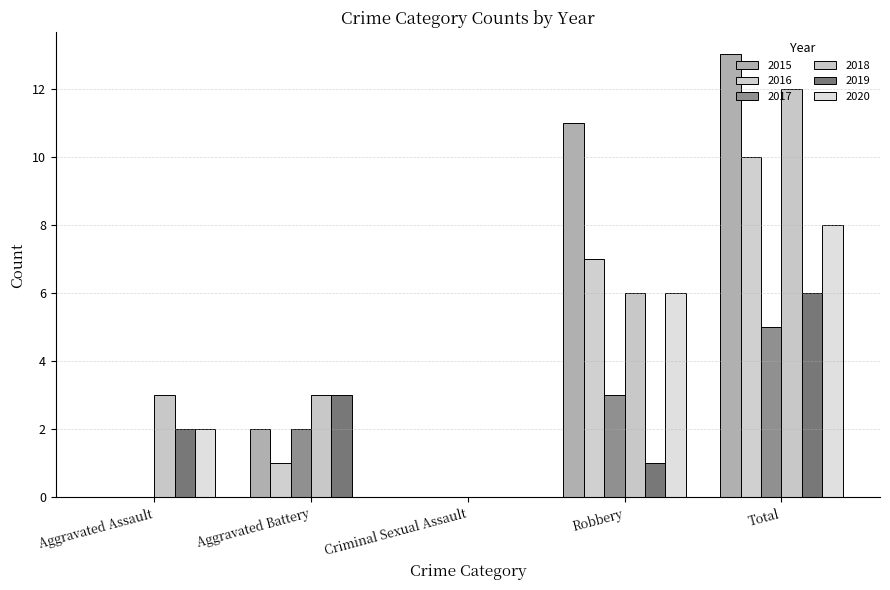

What is the maximum value for 2016?

10